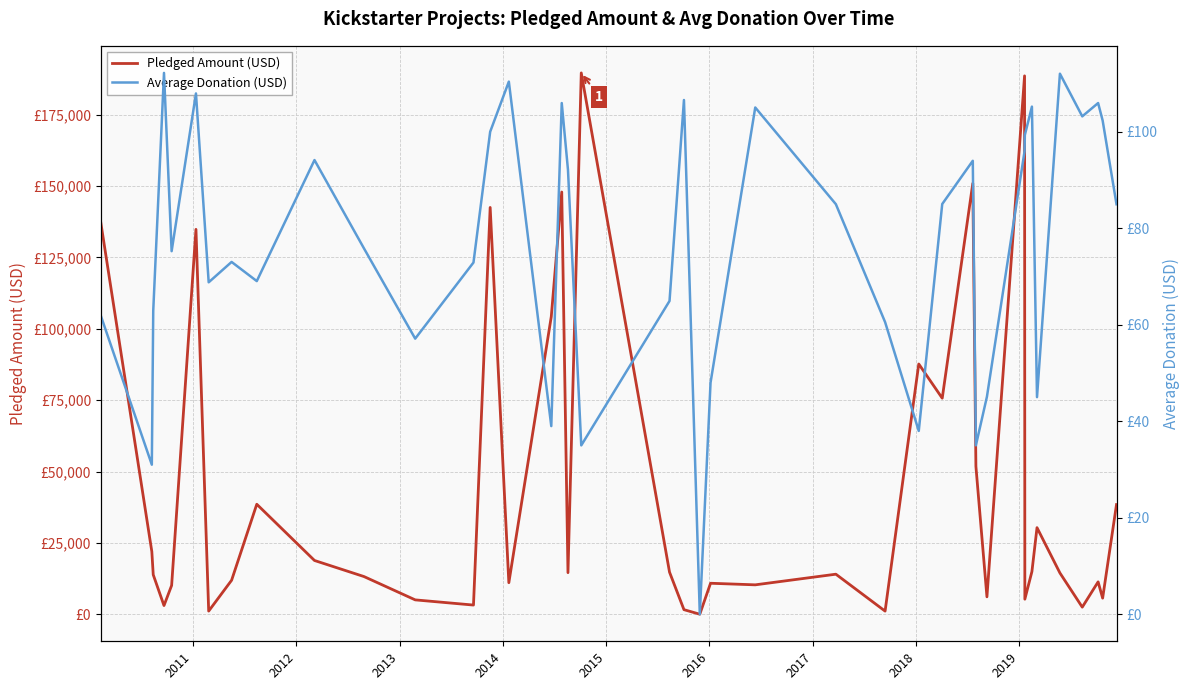

Rank the series by their maximum value, from lowest to highest.

Average Donation (USD), Pledged Amount (USD)